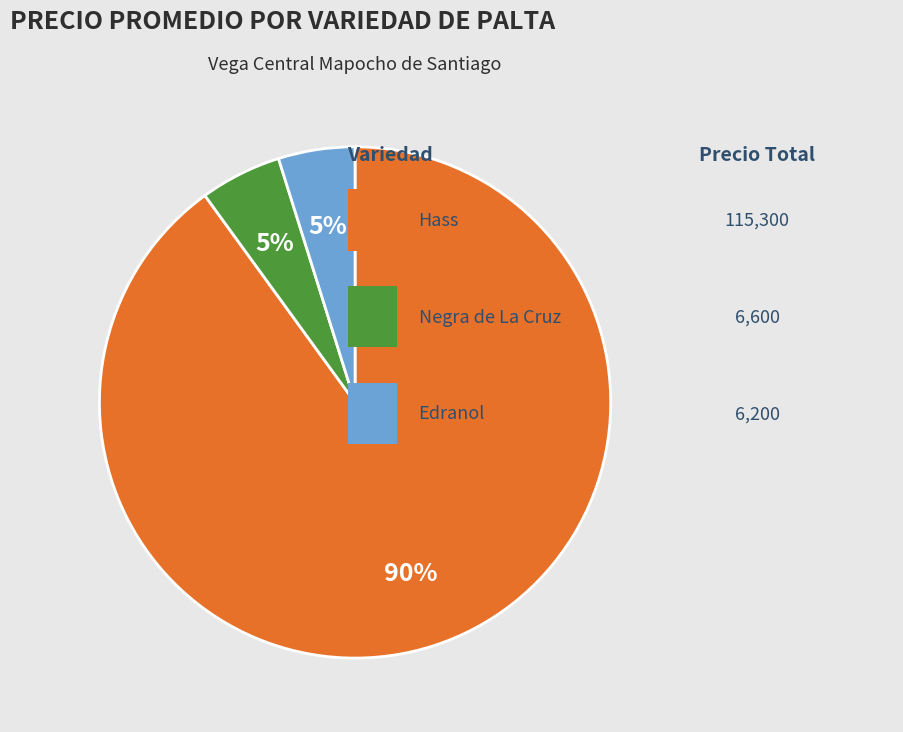

Is there a majority slice in this chart?

Yes